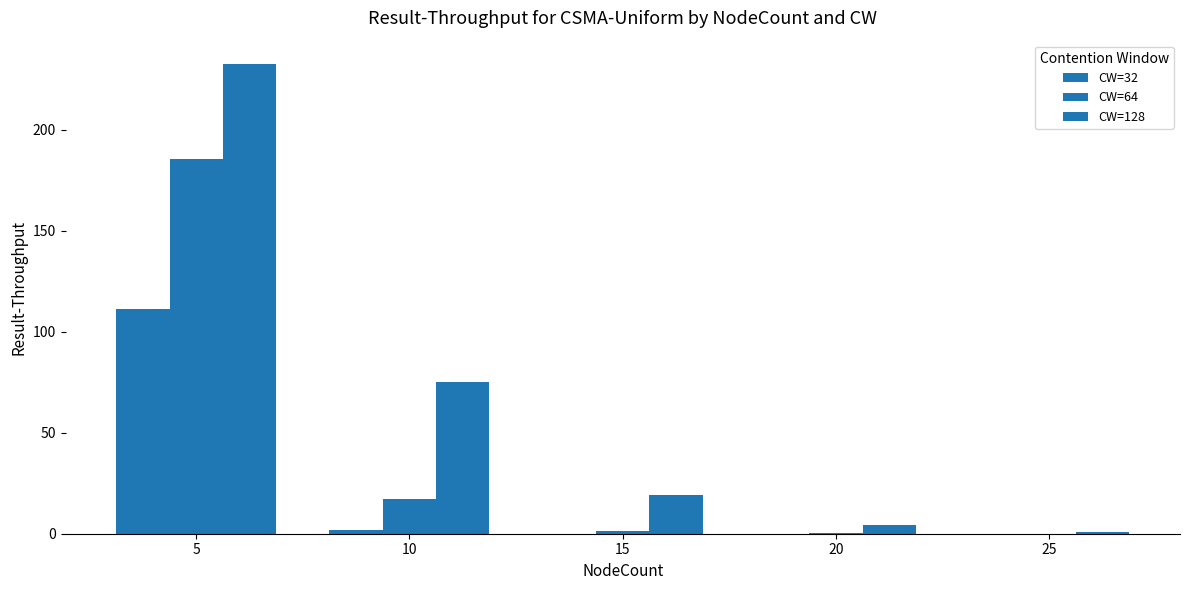

At which label does CW=32 reach its minimum?

20